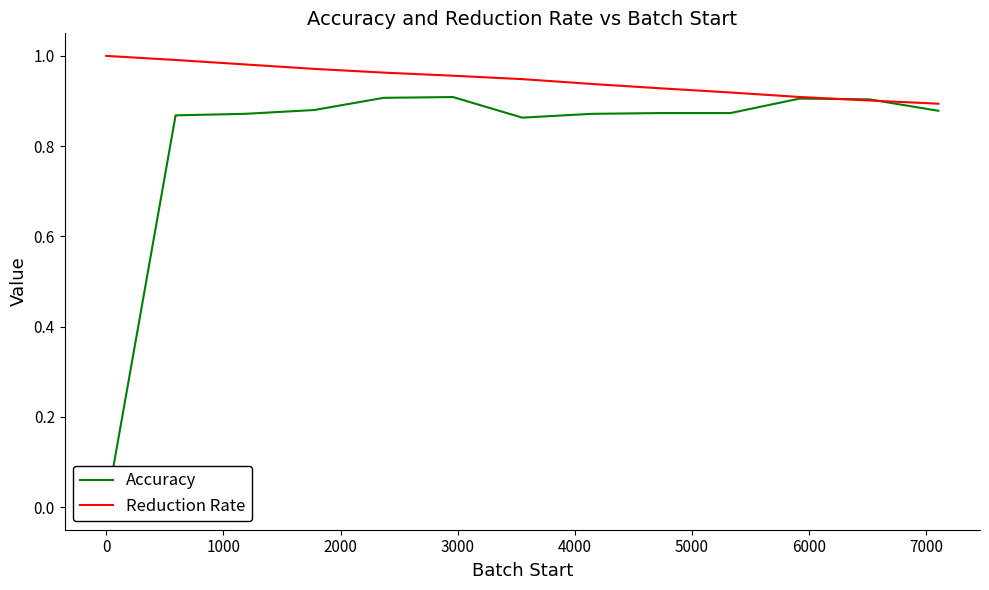

What is the difference between the second highest and minimum values in the Reduction Rate series?

0.1